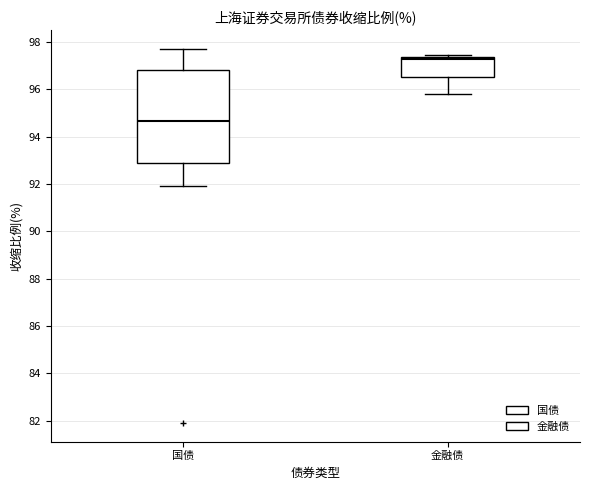

Comparing the boxes themselves (not the whiskers), which one is the tallest?

国债